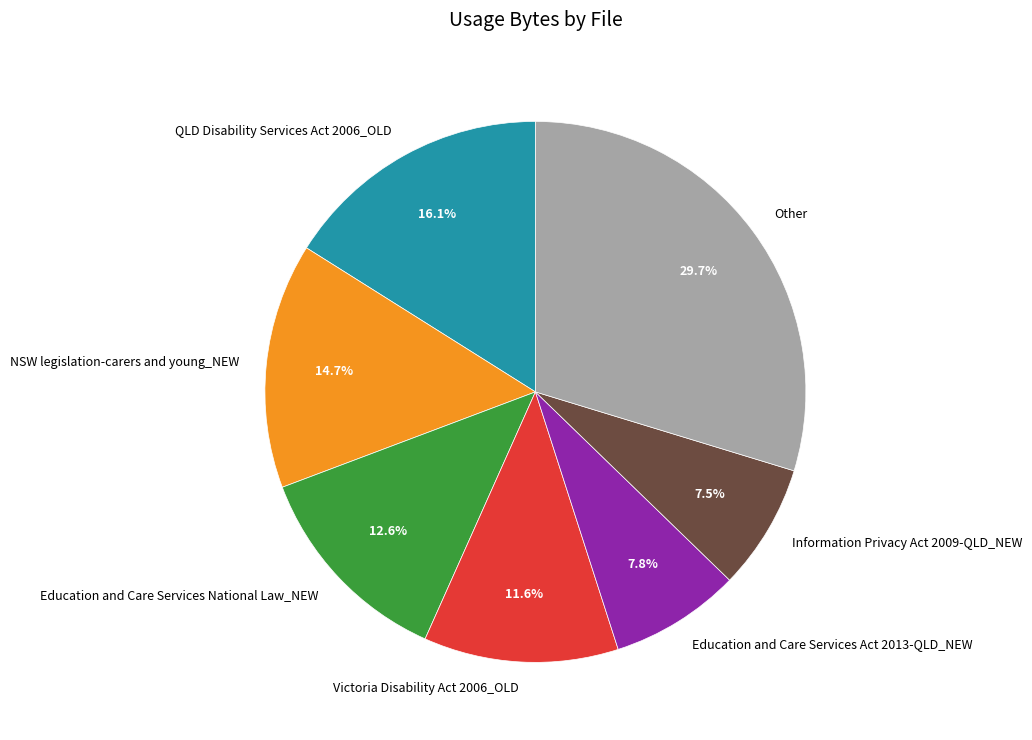

What is the ratio of the value at Education and Care Services Act 2013-QLD_NEW to the value at Other?

0.3